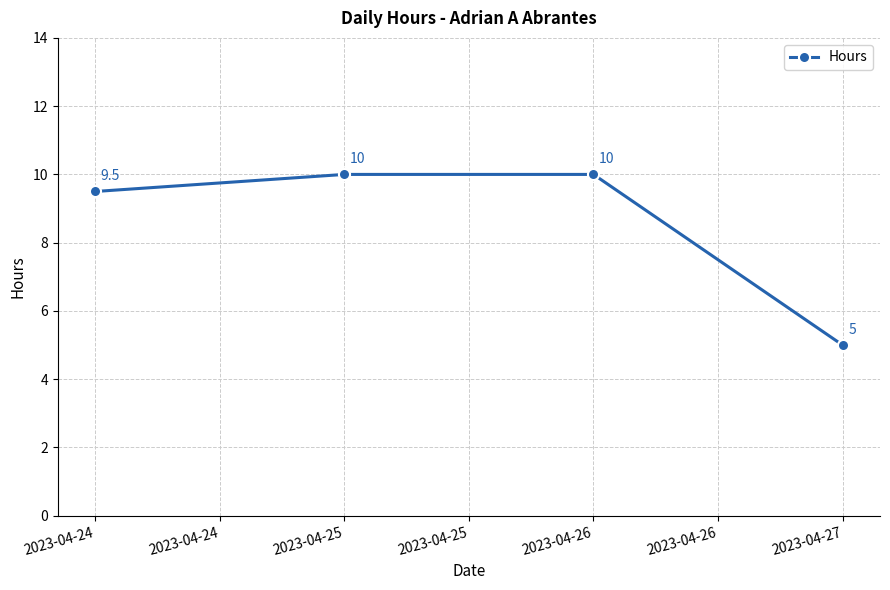

Is it true that the value at 2023-04-25 is 10.0?

True